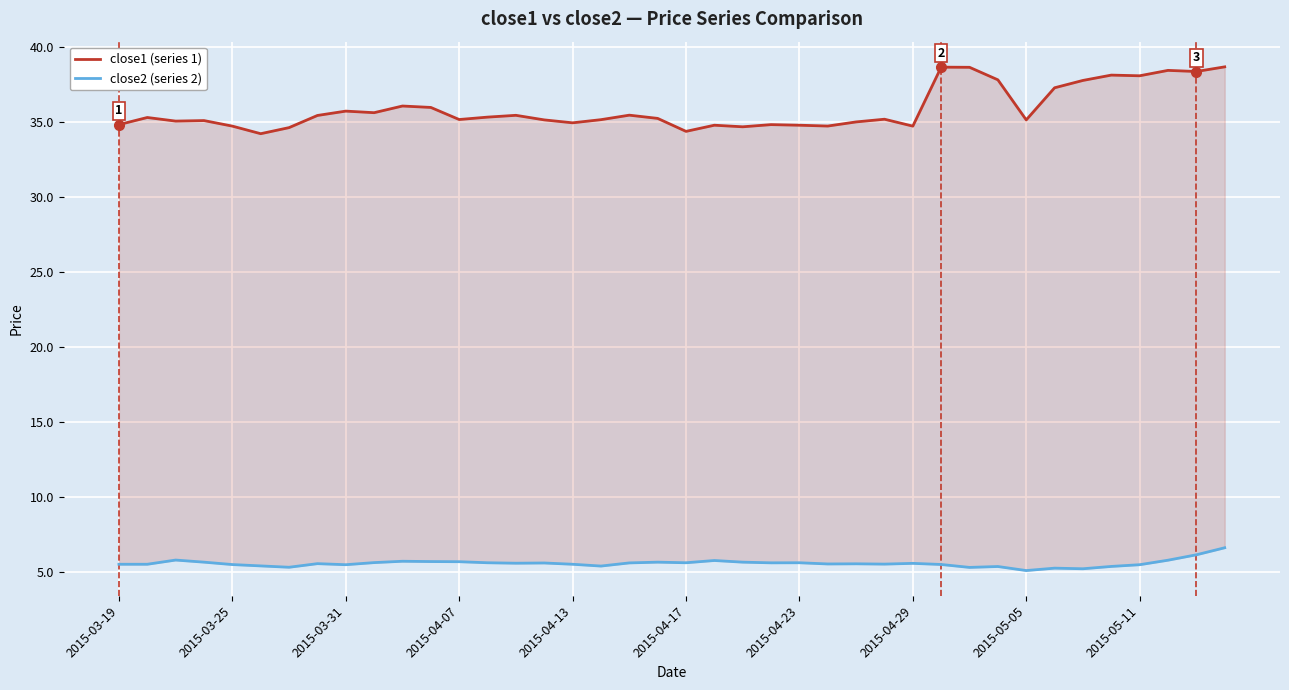

What value does the close2 (series 2) series have at 26?

5.5